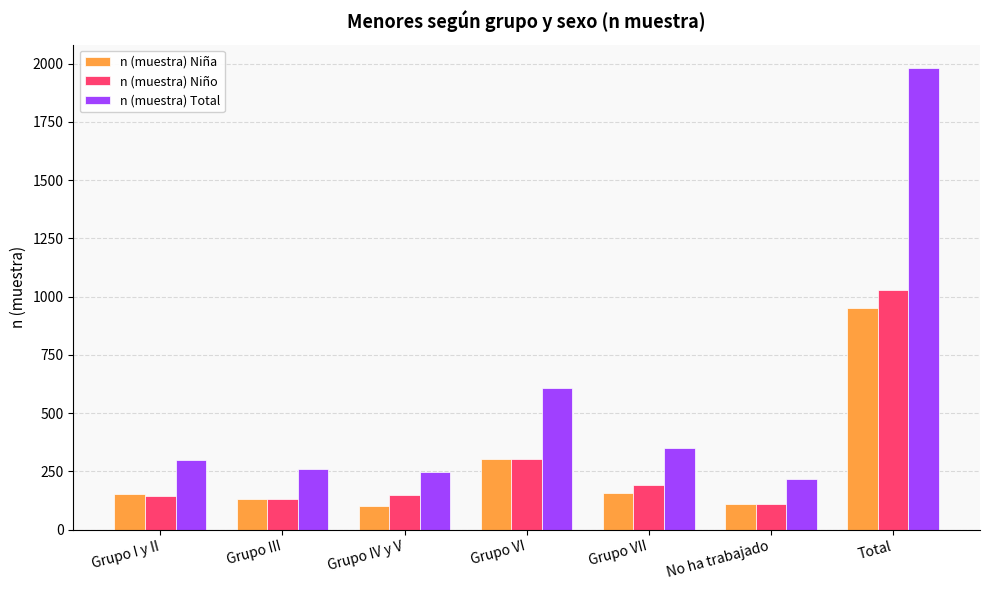

What position from the right is Grupo VI?

4